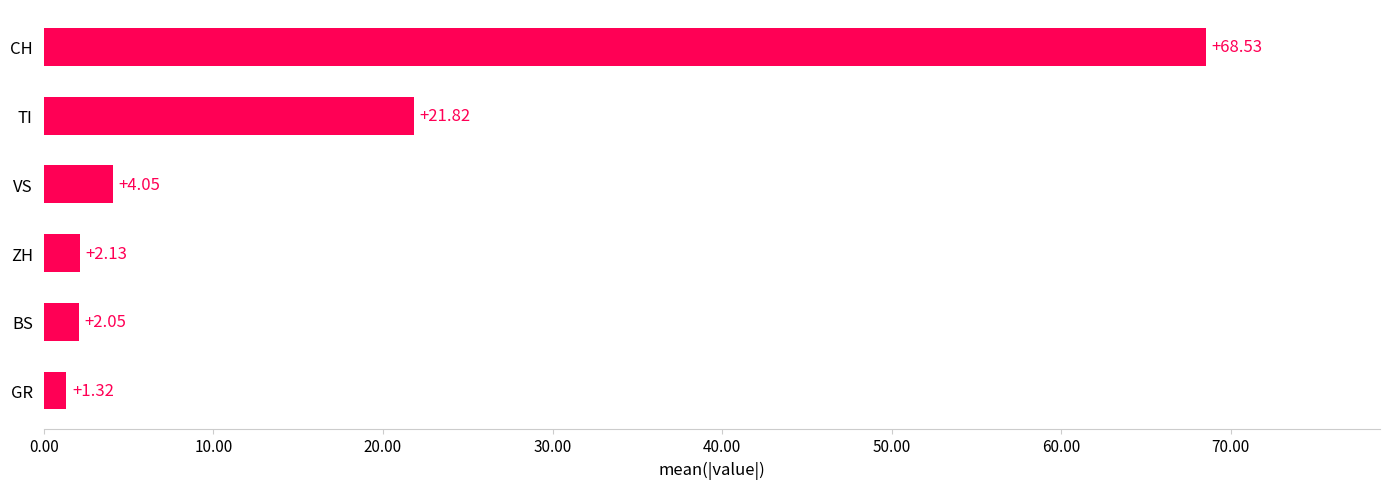

How many values exceed 4?

3